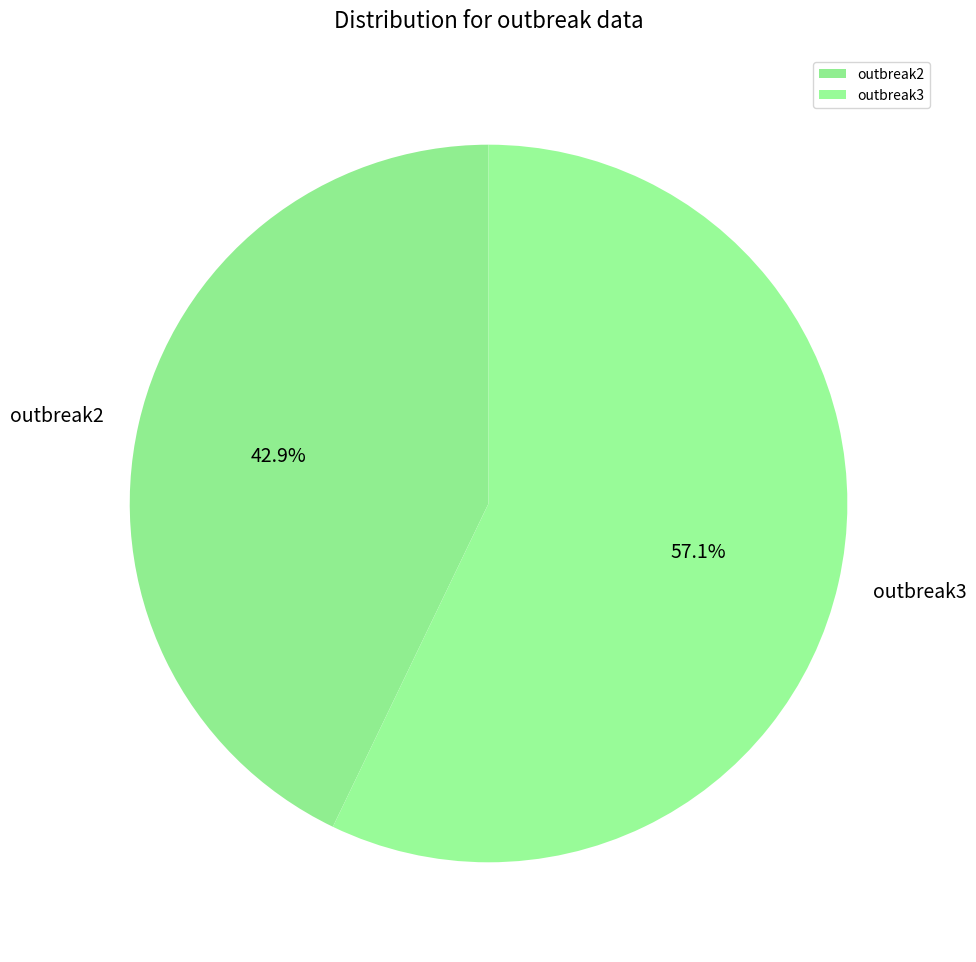

To the nearest percent, what portion does outbreak3 represent?

57%